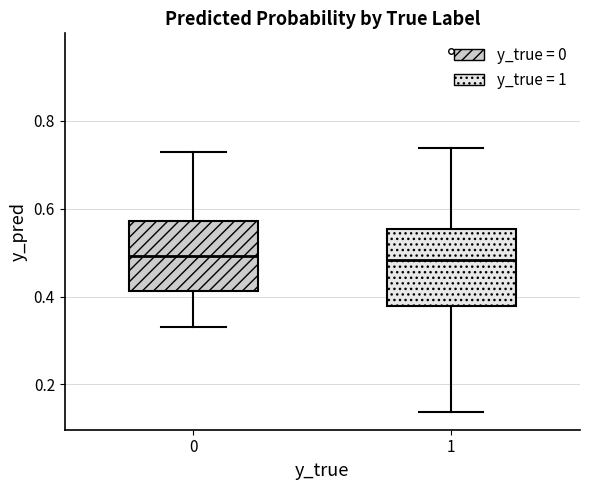

Where does the median line of the box at x = 0 sit on the y-axis? The values are not printed on the chart, so give them approximately, as read against the axis.

0.50